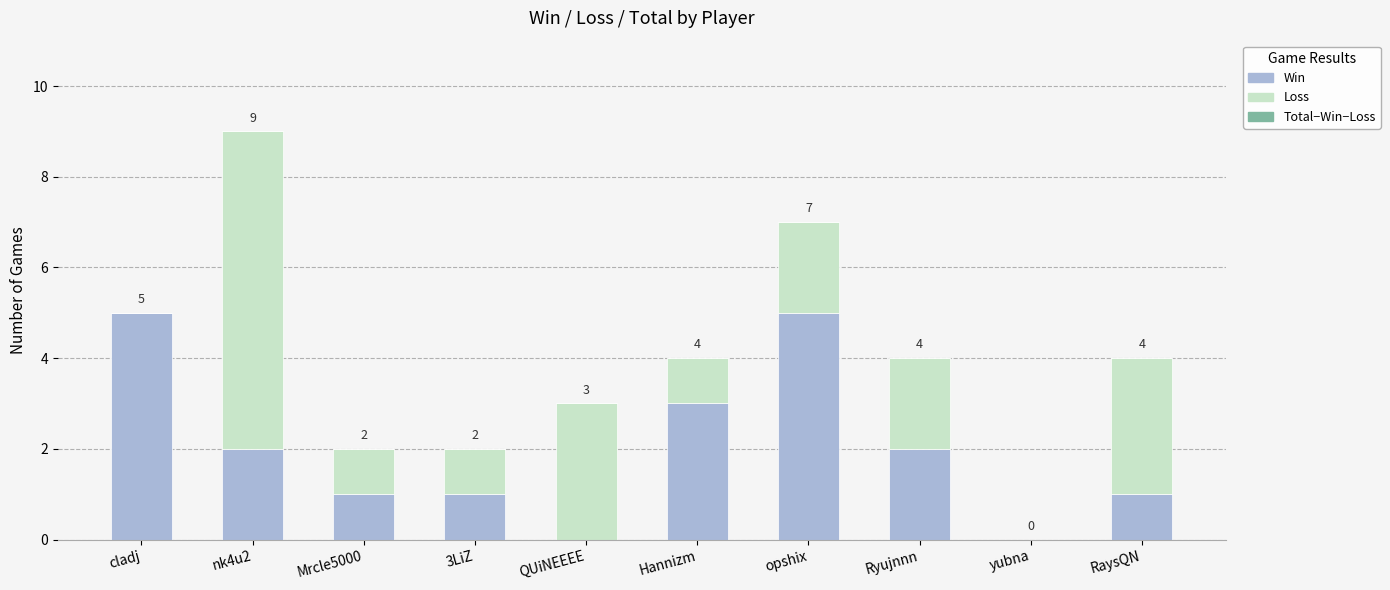

Does the chart contain stacked bars?

Yes